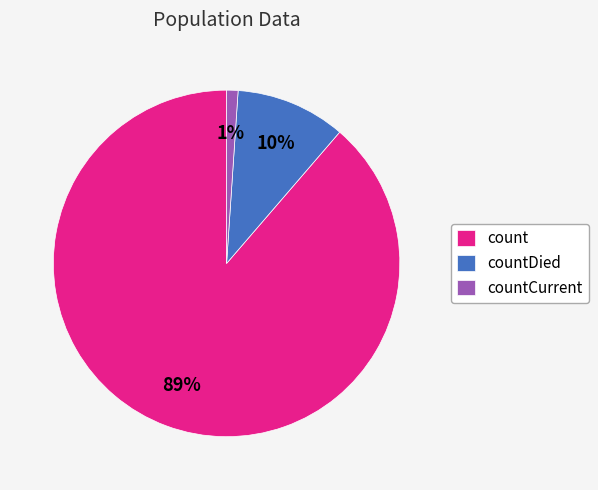

Combined, do countDied and count account for over 50%?

Yes